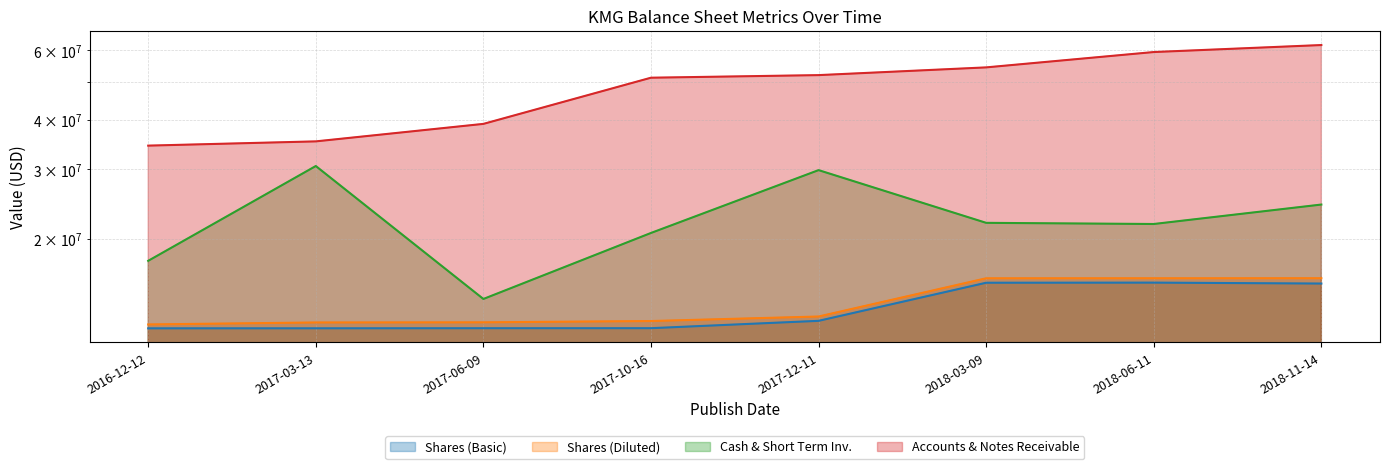

Which series has the widest spread of values?

Accounts & Notes Receivable